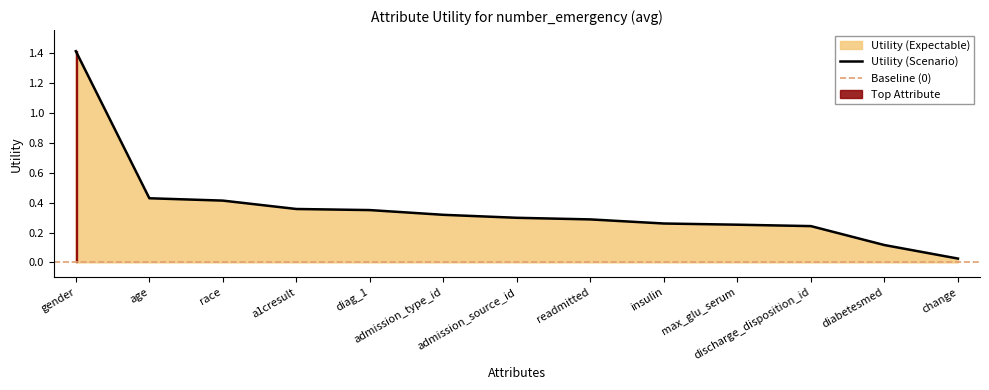

What is the label of the 10th point from the left?

max_glu_serum